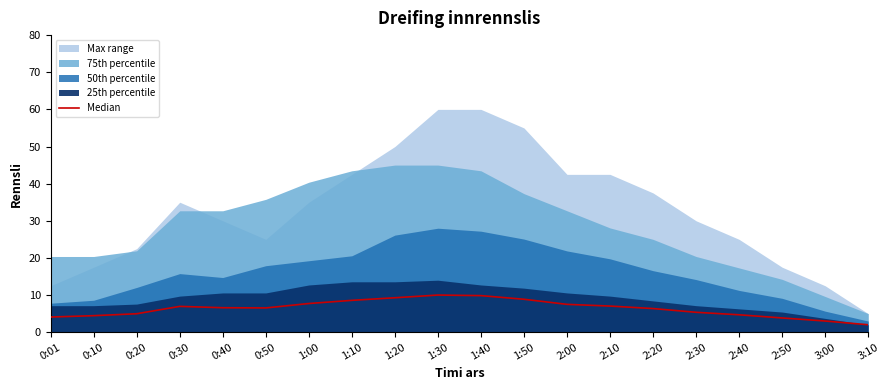

What is the value of the 7th point from the left?

7.7